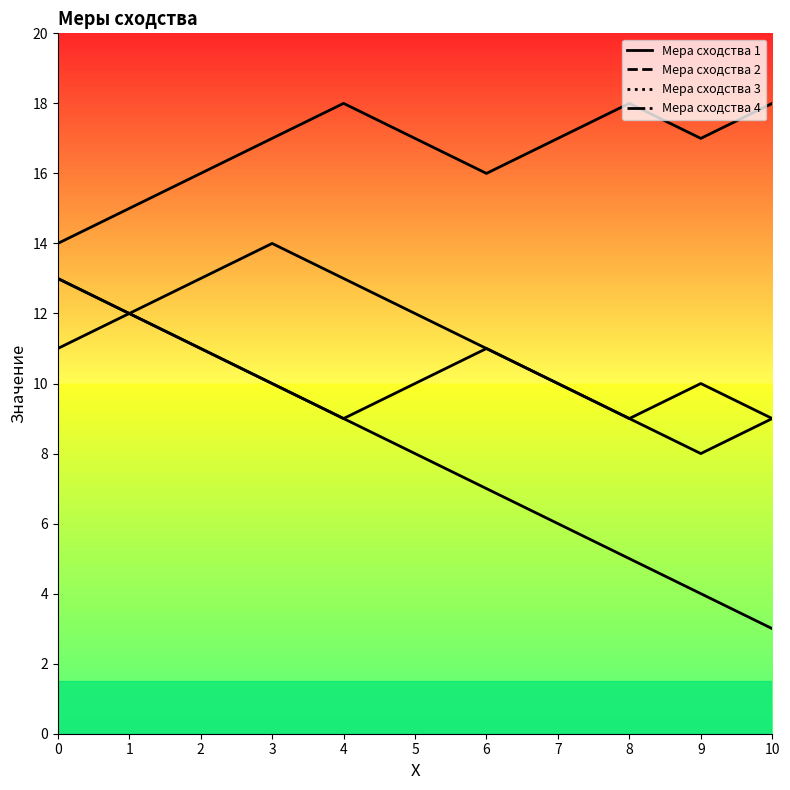

How many lines are shown in the chart?

3